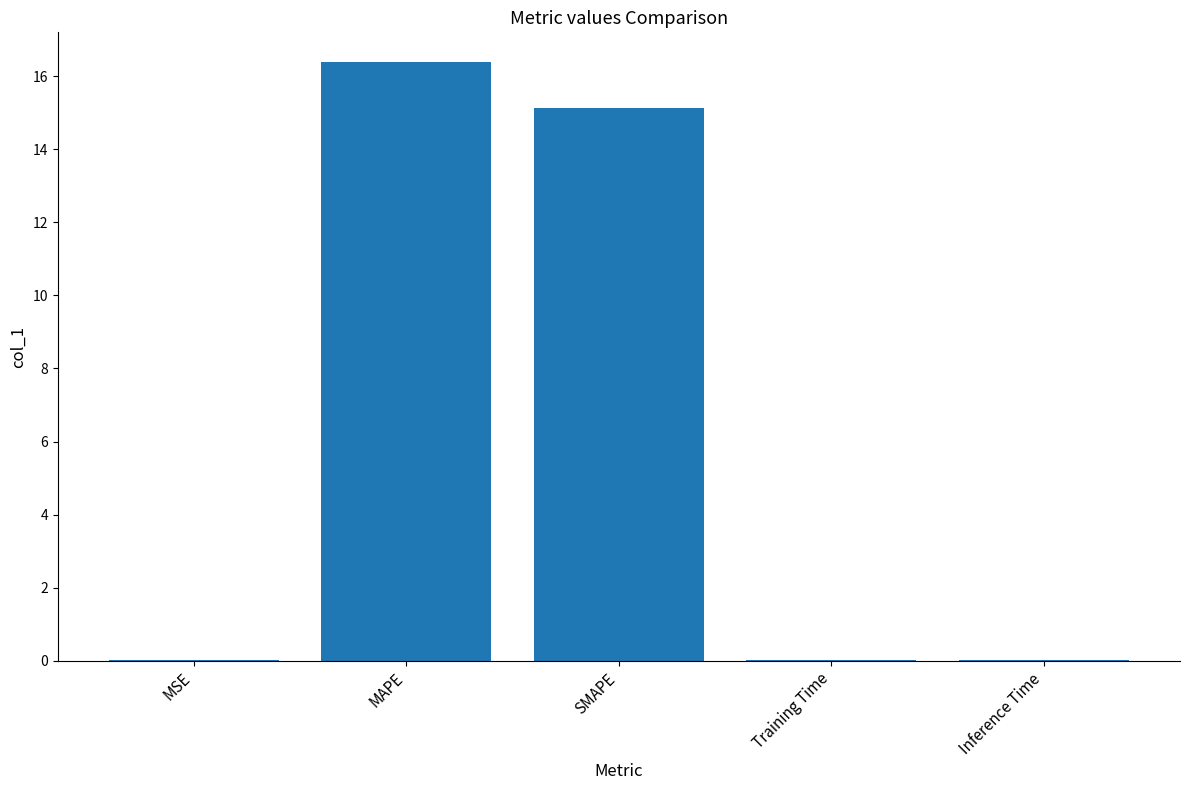

What is the sum of all values?

31.5